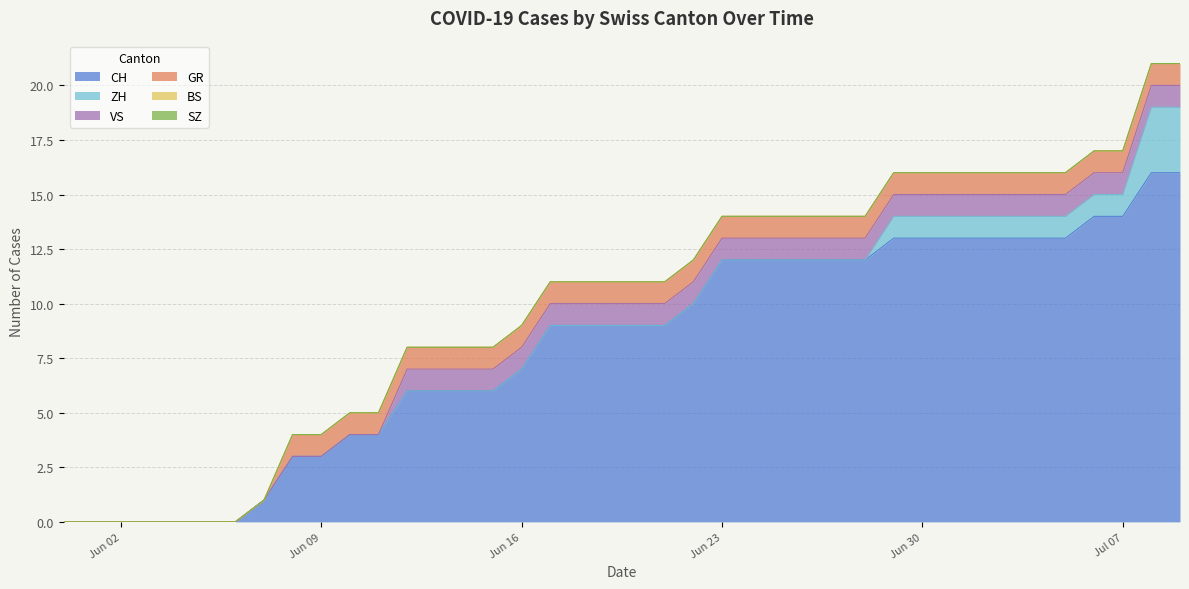

Reading left to right, what are all the values shown in this chart?

CH: 0	0	0	0	0	0	0	1	3	3	4	4	6	6	6	6	7	9	9	9	9	9	10	12	12	12	12	12	12	13	13	13	13	13	13	13	14	14	16	16
ZH: 0	0	0	0	0	0	0	0	0	0	0	0	0	0	0	0	0	0	0	0	0	0	0	0	0	0	0	0	0	1	1	1	1	1	1	1	1	1	3	3
BS: 0	0	0	0	0	0	0	0	0	0	0	0	0	0	0	0	0	0	0	0	0	0	0	0	0	0	0	0	0	0	0	0	0	0	0	0	0	0	0	0
SZ: 0	0	0	0	0	0	0	0	0	0	0	0	0	0	0	0	0	0	0	0	0	0	0	0	0	0	0	0	0	0	0	0	0	0	0	0	0	0	0	0
VS: 0	0	0	0	0	0	0	0	0	0	0	0	1	1	1	1	1	1	1	1	1	1	1	1	1	1	1	1	1	1	1	1	1	1	1	1	1	1	1	1
GR: 0	0	0	0	0	0	0	0	1	1	1	1	1	1	1	1	1	1	1	1	1	1	1	1	1	1	1	1	1	1	1	1	1	1	1	1	1	1	1	1